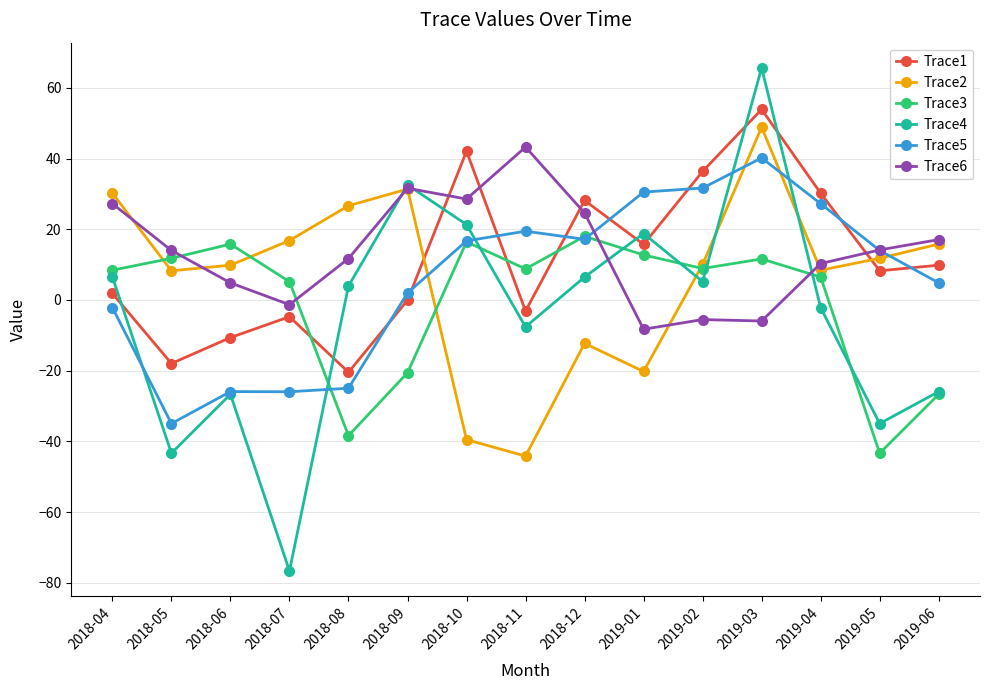

How many values in the Trace6 series are below 13?

7